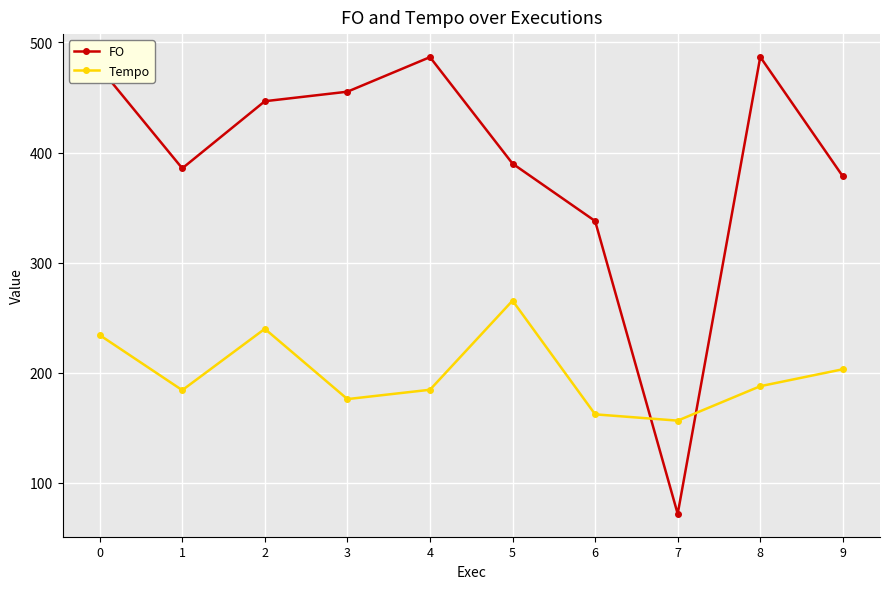

What is the average value of the Tempo series?

199.5